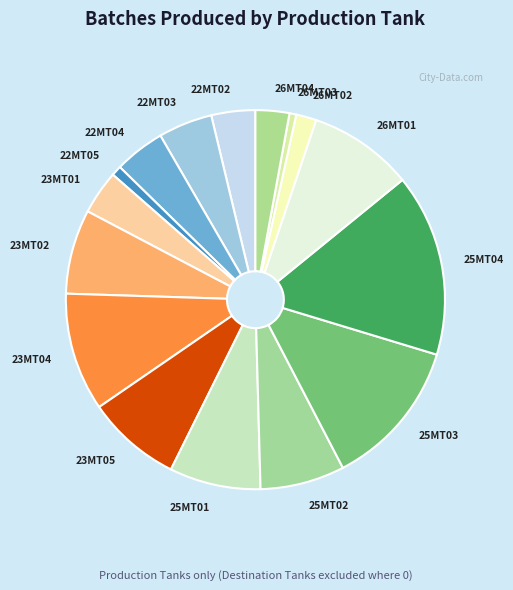

The 25MT03 slice represents 1% of the pie. True or false?

False